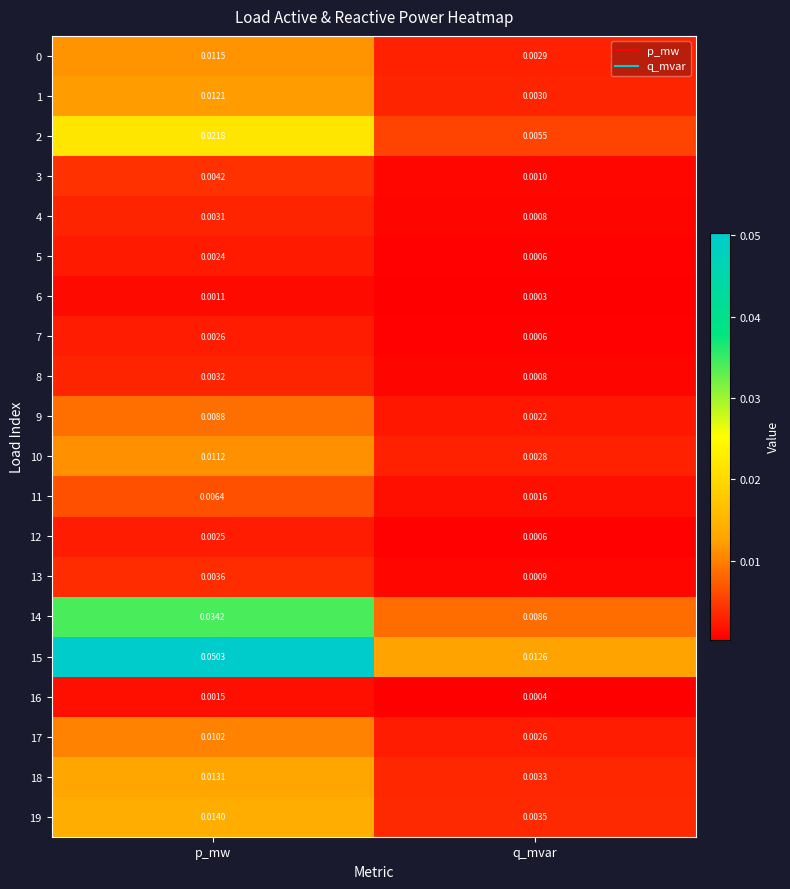

Which series has the largest total across all categories?

15